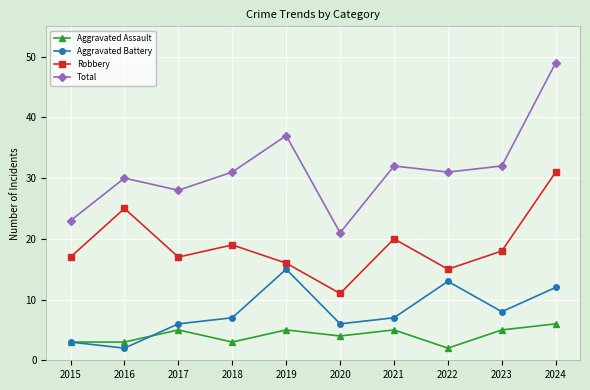

Which series has the largest range (max minus min)?

Total